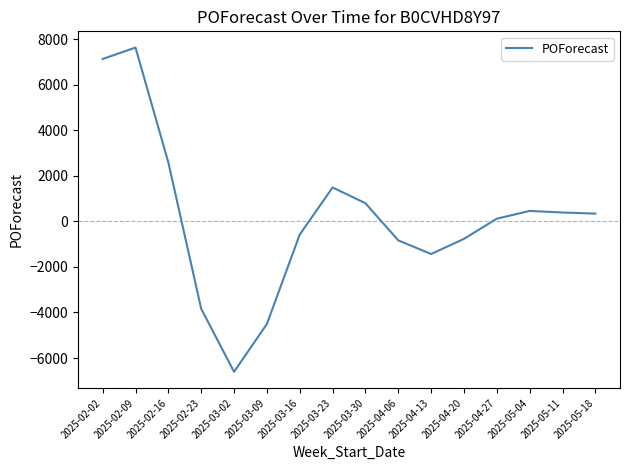

Which has a higher value, 2025-02-02 or 2025-02-16?

2025-02-02